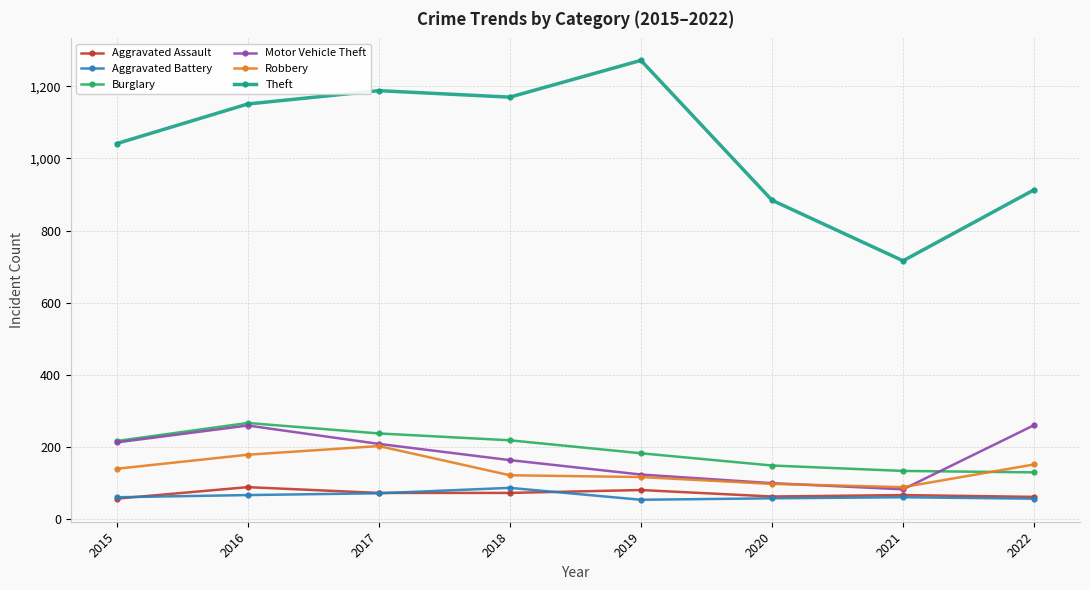

What is the total value across all series at 2020?

1347